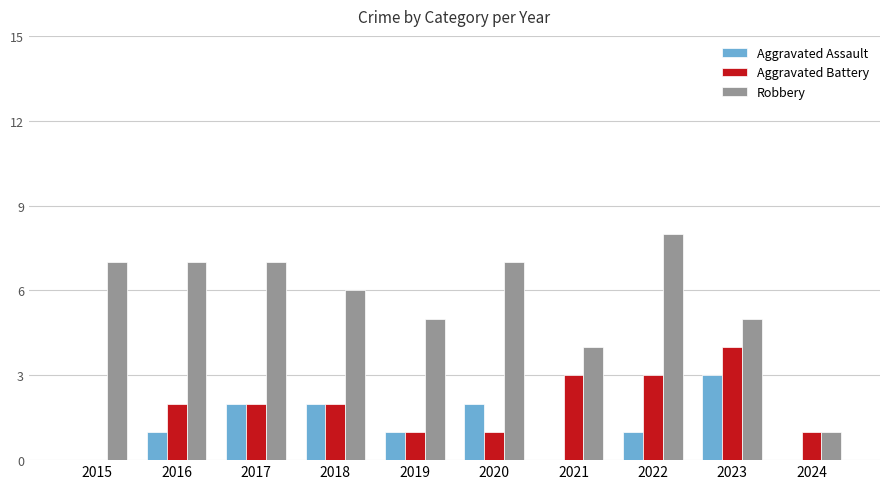

What is the average value of the Aggravated Battery series?

2